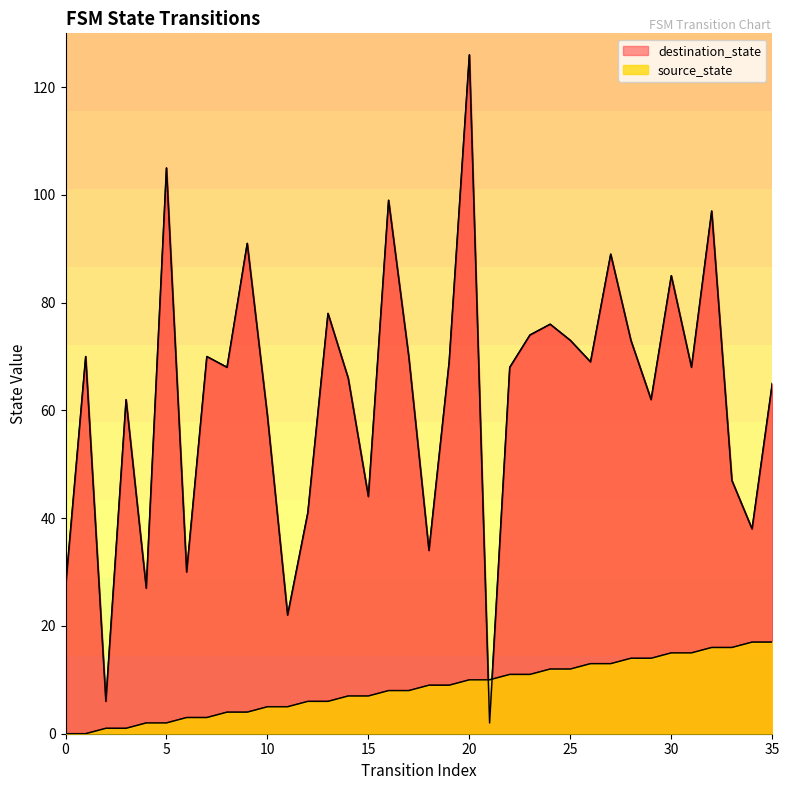

The value of destination_state at 30 is 25. True or false?

False